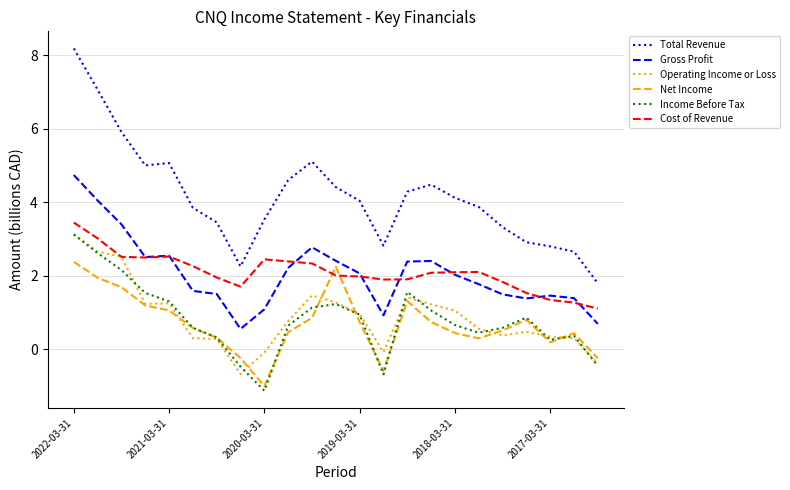

Which series has the widest spread of values?

Total Revenue